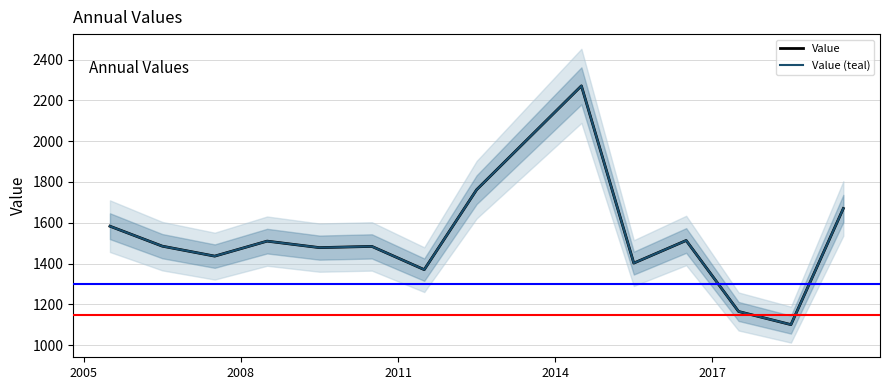

What is the difference between the second highest and second lowest values in the Value (teal) series?

596.9